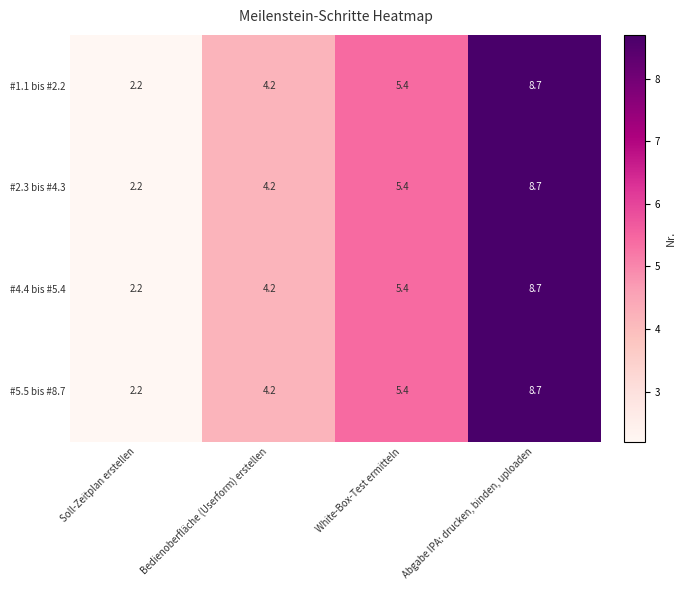

What is the total value across all series at Abgabe IPA: drucken, binden, uploaden?

34.8